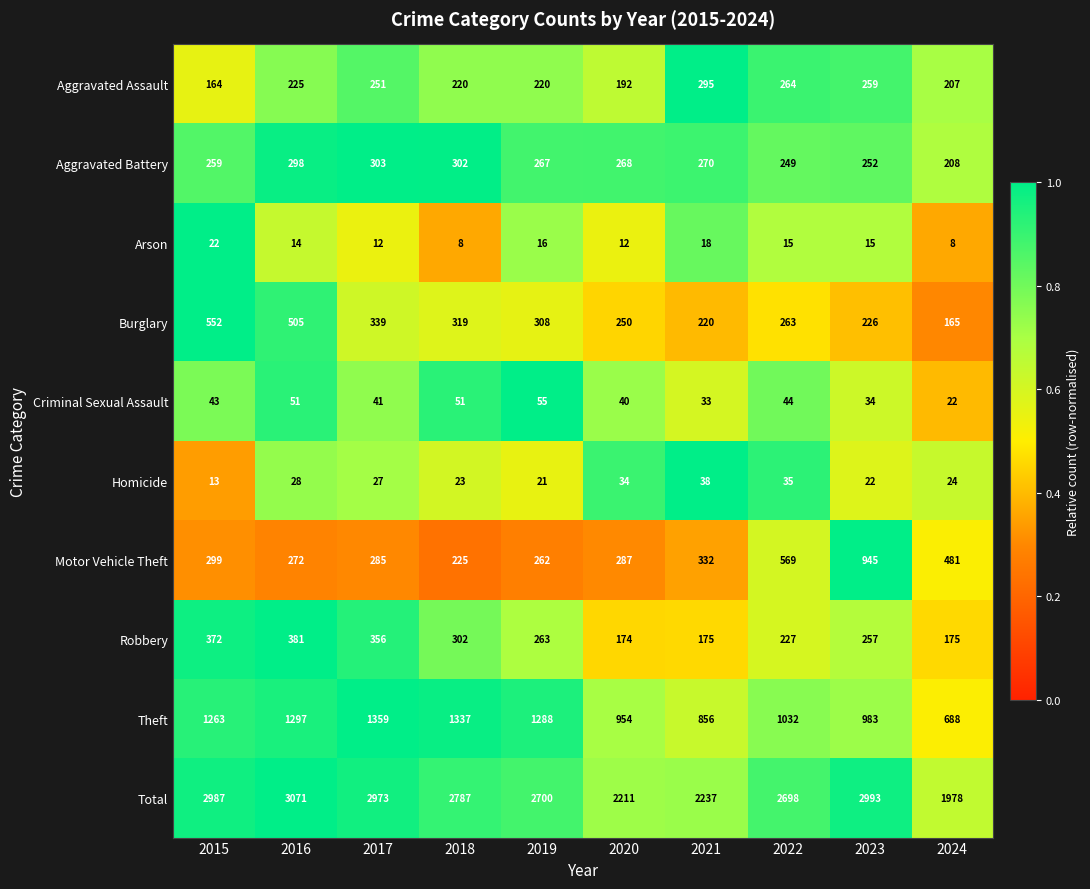

The Robbery series shows 239 at 2017. True or false?

False